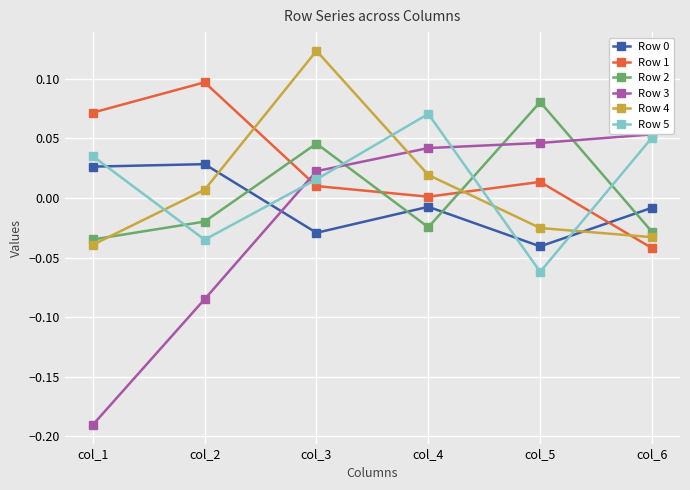

At which category is the sum across all series the highest?

col_3